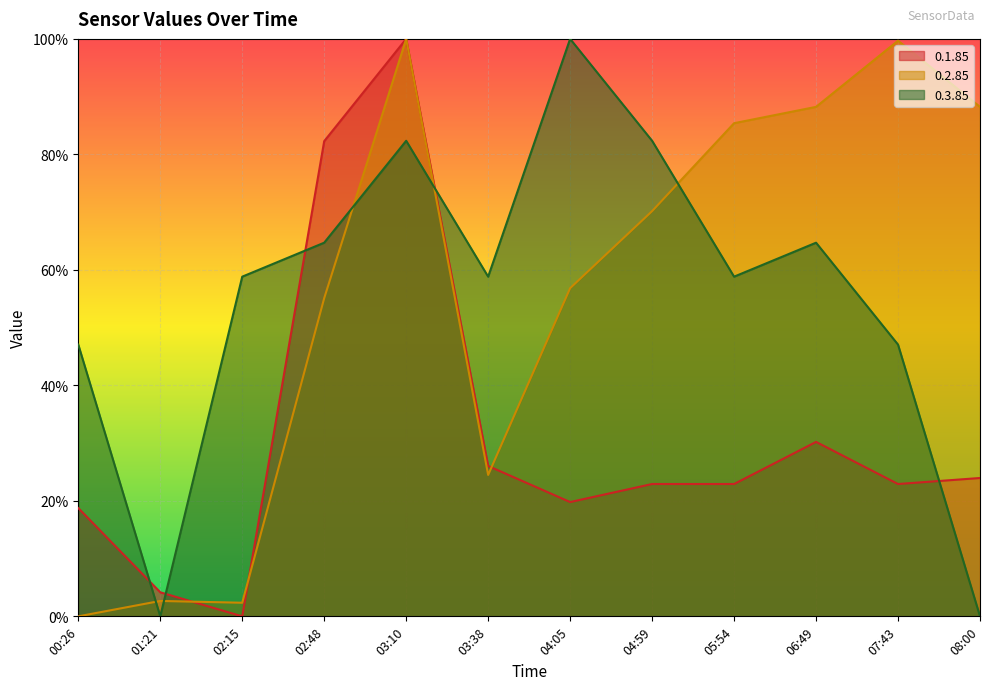

Reading right to left, transcribe all the data shown in this chart.

0.1.85: 24.0	22.9	30.2	22.9	22.9	19.8	26.0	100.0	82.3	0.0	4.2	18.8
0.2.85: 88.2	99.7	88.2	85.4	70.2	56.8	24.5	100.0	55.1	2.4	2.7	0.0
0.3.85: 0.0	47.1	64.7	58.8	82.4	100.0	58.8	82.4	64.7	58.8	0.0	47.1